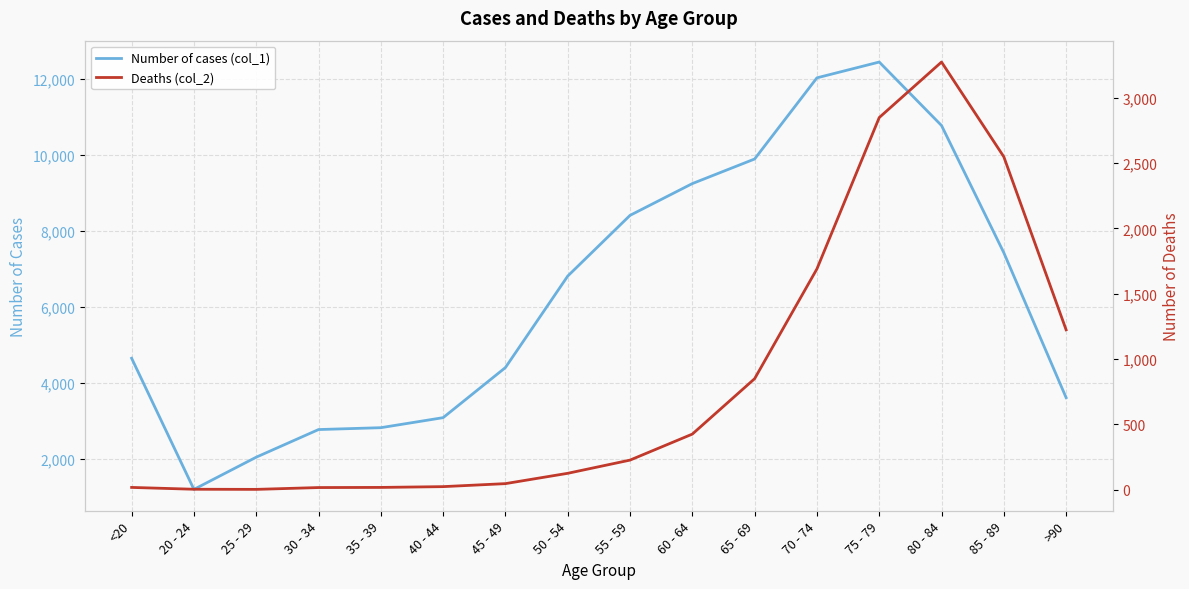

What are all the series names shown in the legend?

Number of cases (col_1), Deaths (col_2)